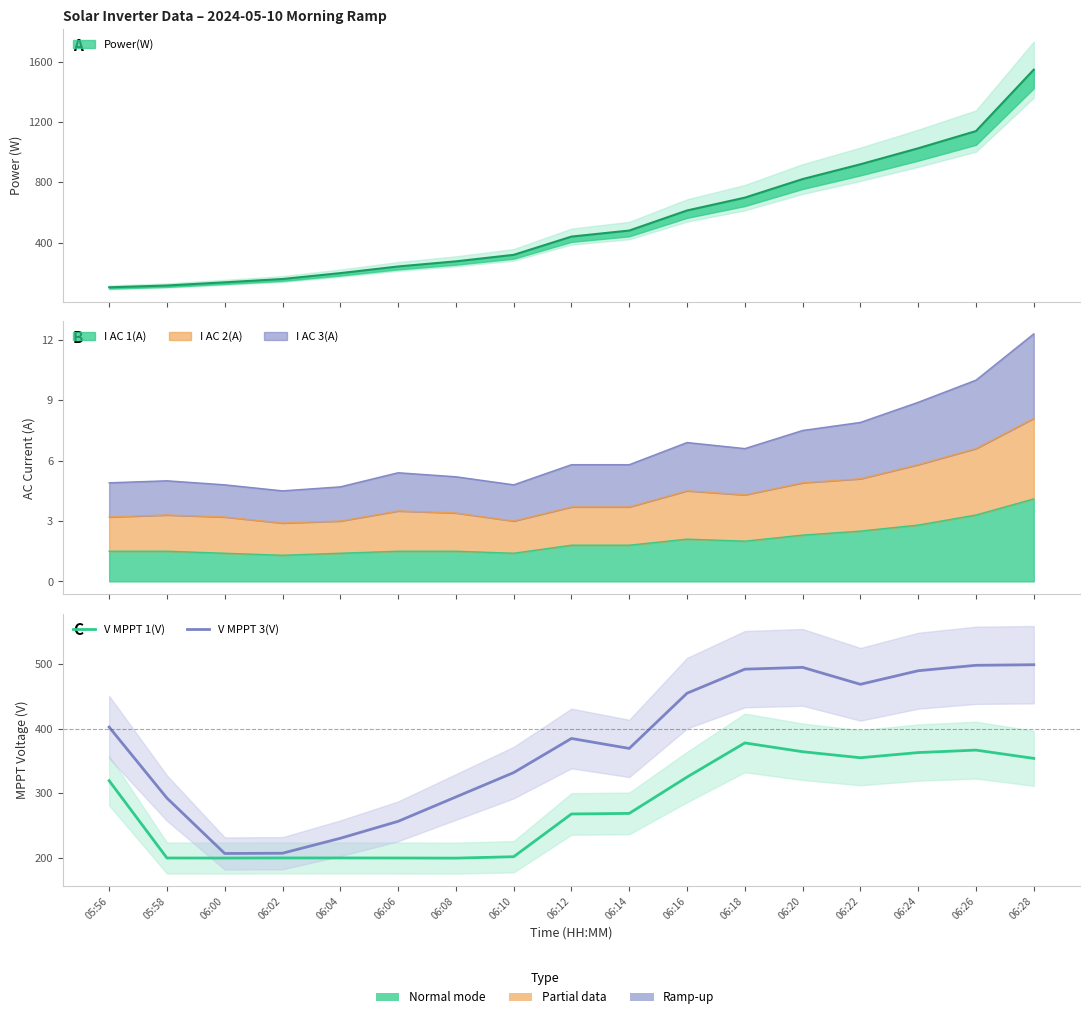

Is it true that V MPPT 1(V) equals 49.2 at 06:04?

False